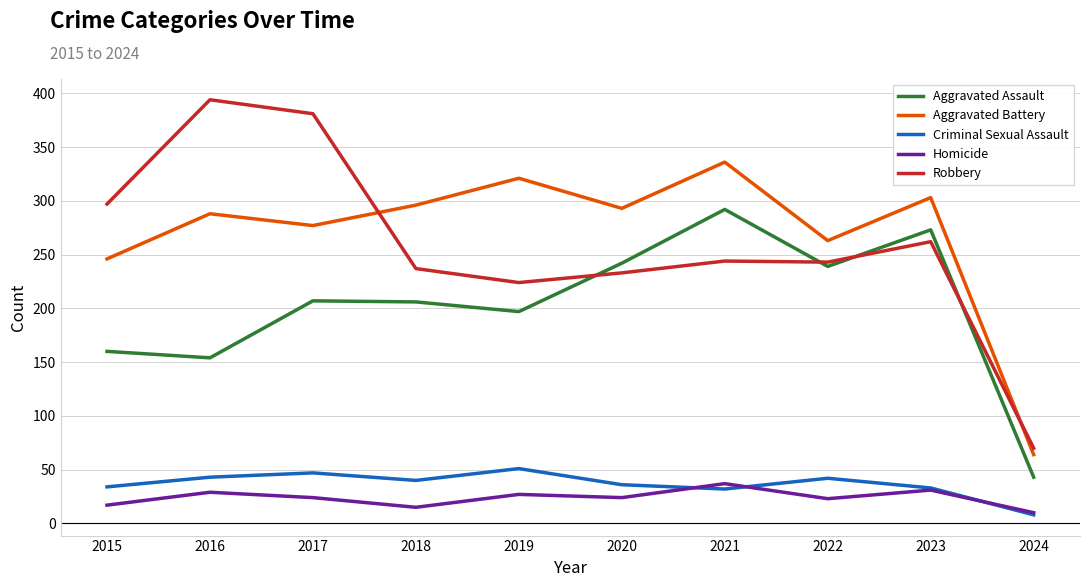

In Criminal Sexual Assault, how many points are higher than both neighbors (excluding endpoints)?

3